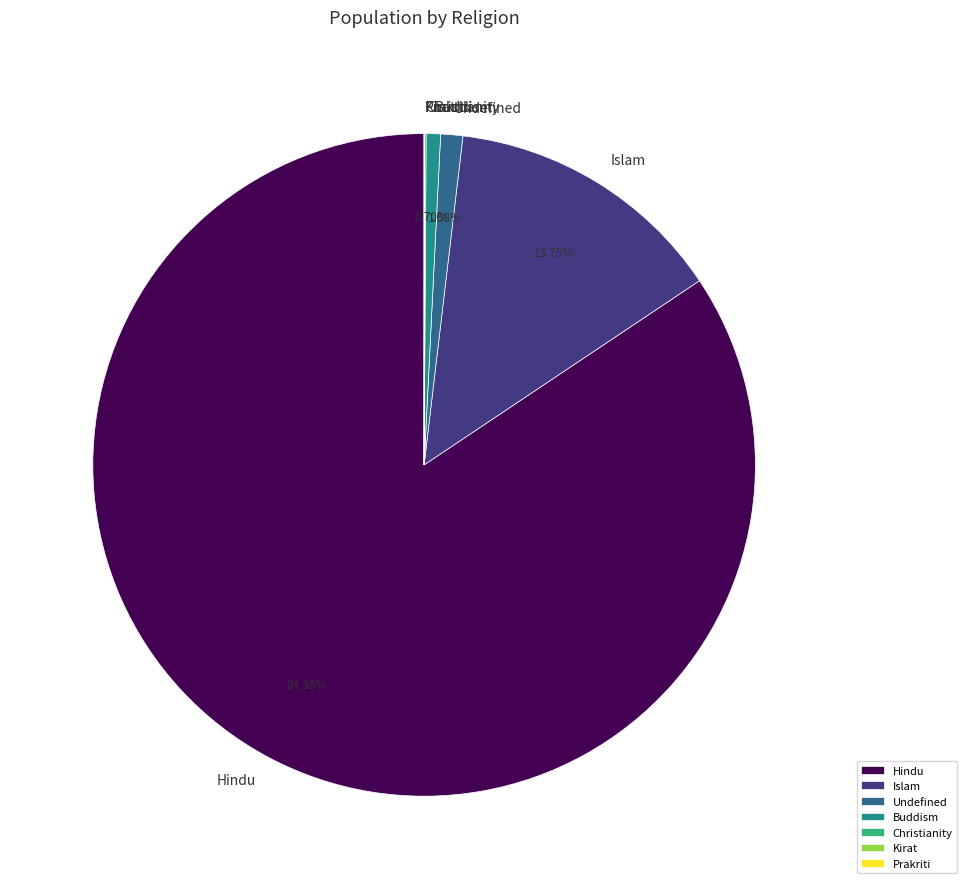

Which slice is the largest?

Hindu